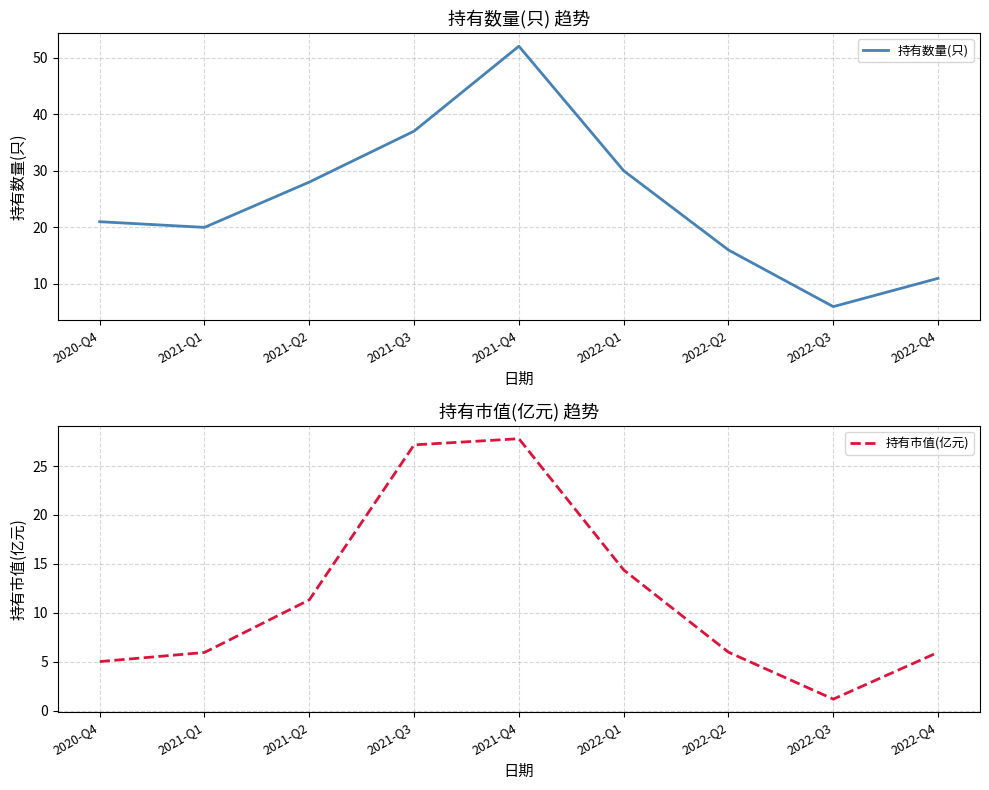

What position from the right is 2020-Q4?

9